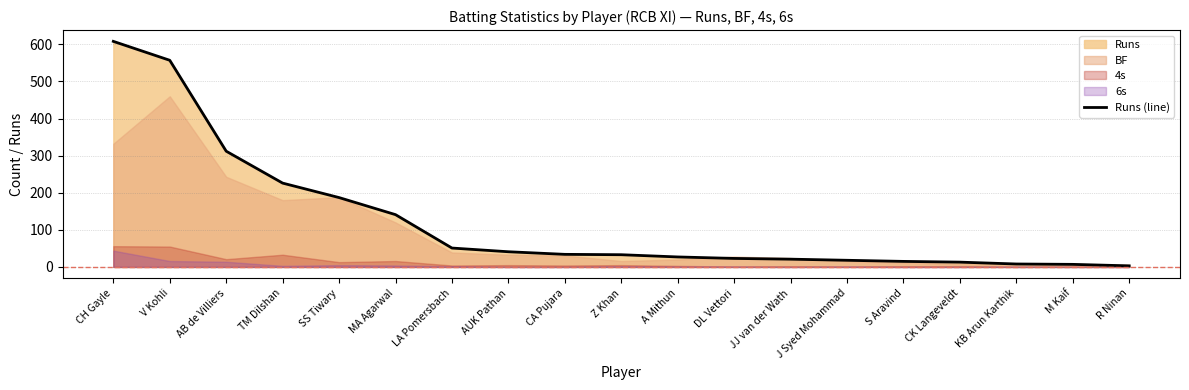

What value does the data have at AUK Pathan, to the nearest 10?

40